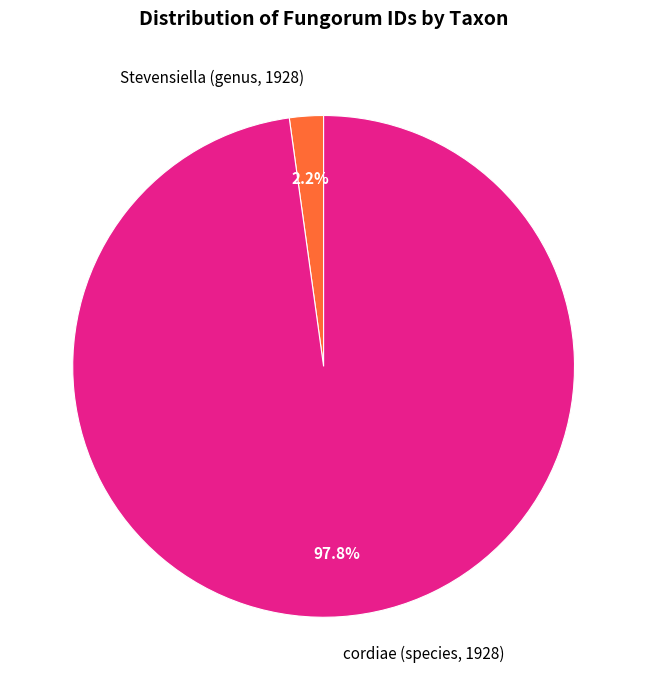

Rank the categories by value from highest to lowest.

cordiae (species, 1928), Stevensiella (genus, 1928)